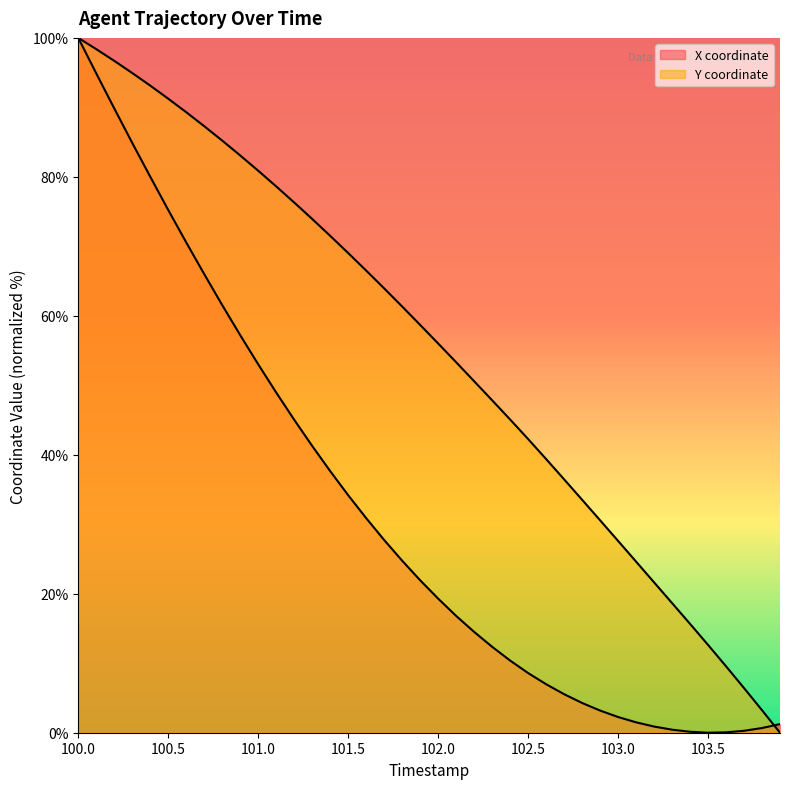

Reading left to right, extract all data points from this chart.

X: 100.0	94.9	89.8	84.9	80.0	75.2	70.6	66.0	61.5	57.2	53.0	49.0	45.0	41.3	37.7	34.2	30.9	27.7	24.8	21.9	19.3	16.8	14.5	12.4	10.4	8.6	7.0	5.5	4.3	3.2	2.3	1.5	0.9	0.4	0.1	0.0	0.1	0.3	0.7	1.2
Y: 100.0	98.4	96.7	94.9	93.1	91.2	89.3	87.3	85.2	83.1	80.9	78.6	76.3	73.9	71.5	69.0	66.5	63.9	61.3	58.7	56.0	53.3	50.6	47.8	45.1	42.3	39.4	36.5	33.5	30.6	27.6	24.6	21.6	18.7	15.7	12.6	9.6	6.4	3.2	0.0